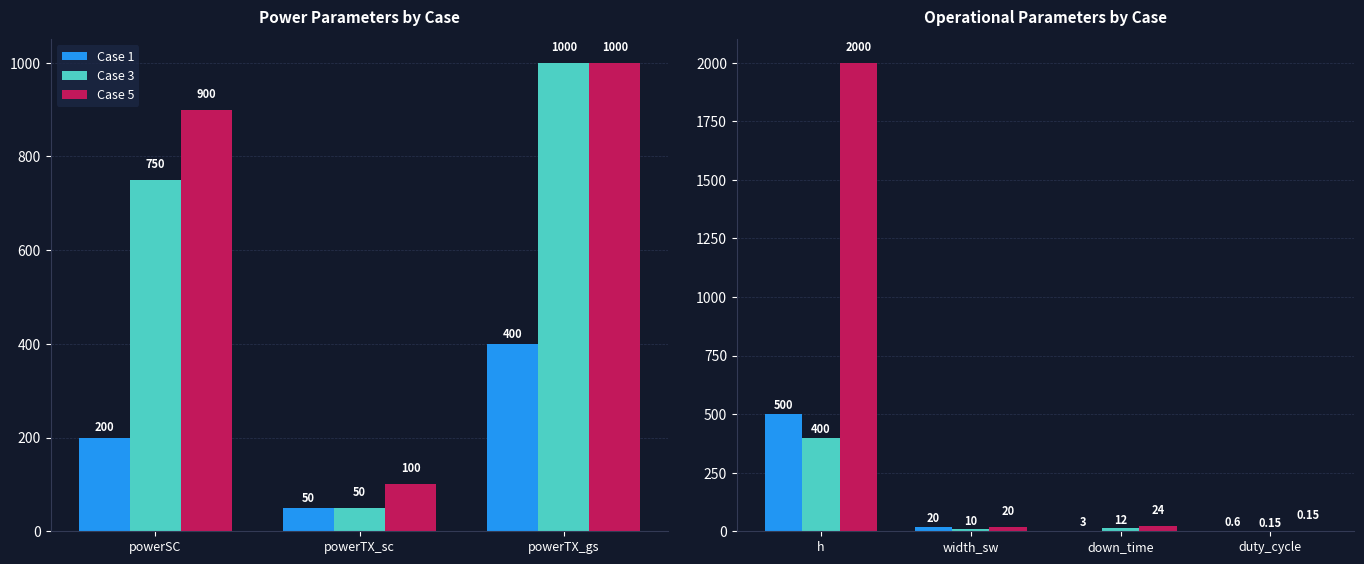

At how many categories does at least one series exceed 1620?

1